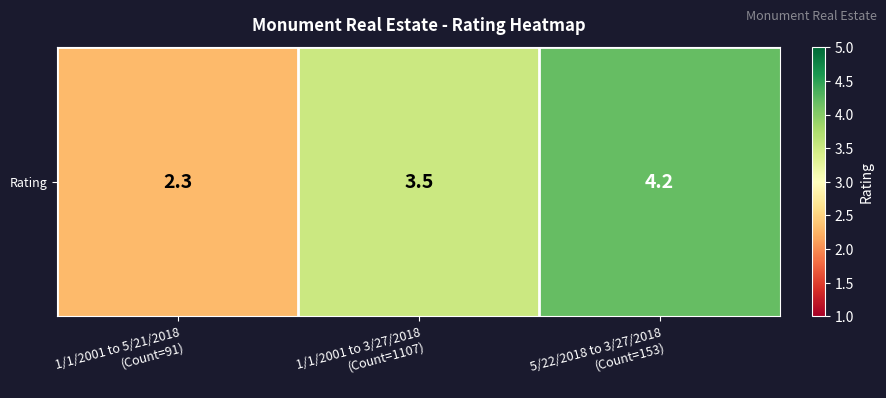

Is it true that the value at 1/1/2001 to 5/21/2018
(Count=91) is 3.9?

False